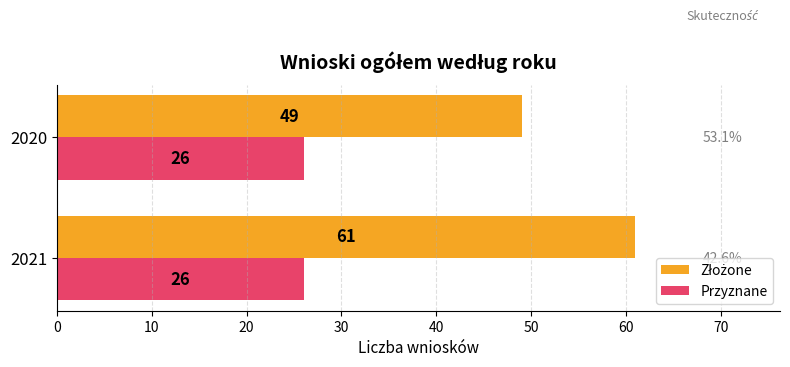

What is the maximum value for Przyznane?

26